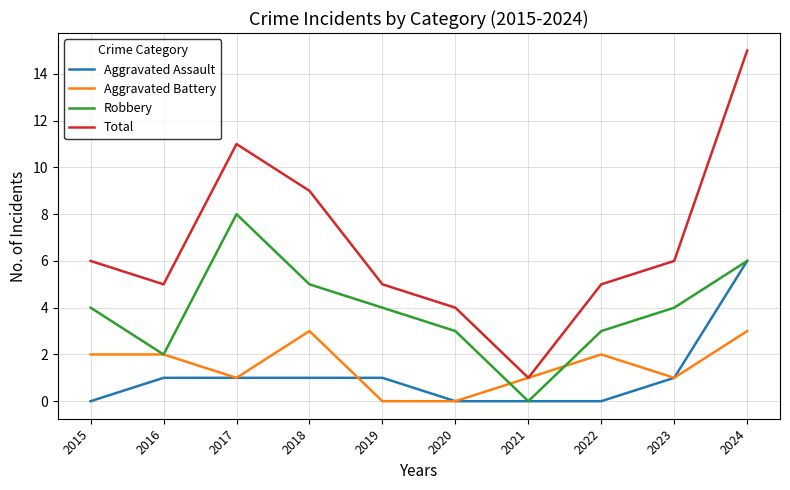

Does the chart display data point markers on the line(s)?

No